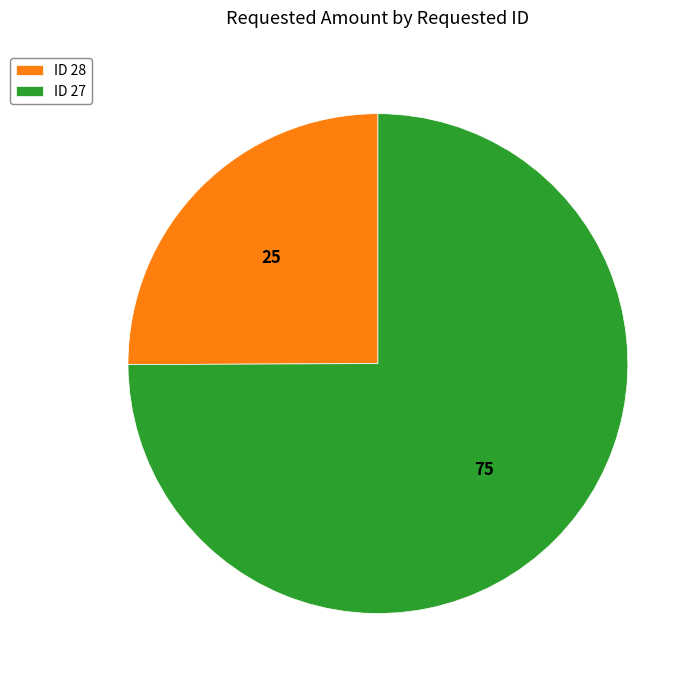

Approximately how many times larger is the value at ID 27 compared to ID 28?

3.0